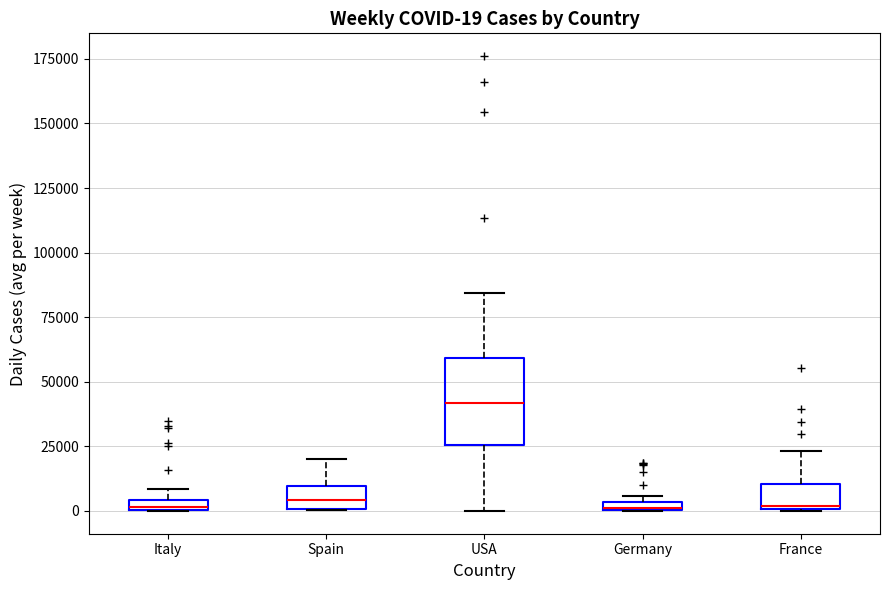

Comparing the boxes themselves (not the whiskers), which one is the tallest?

USA